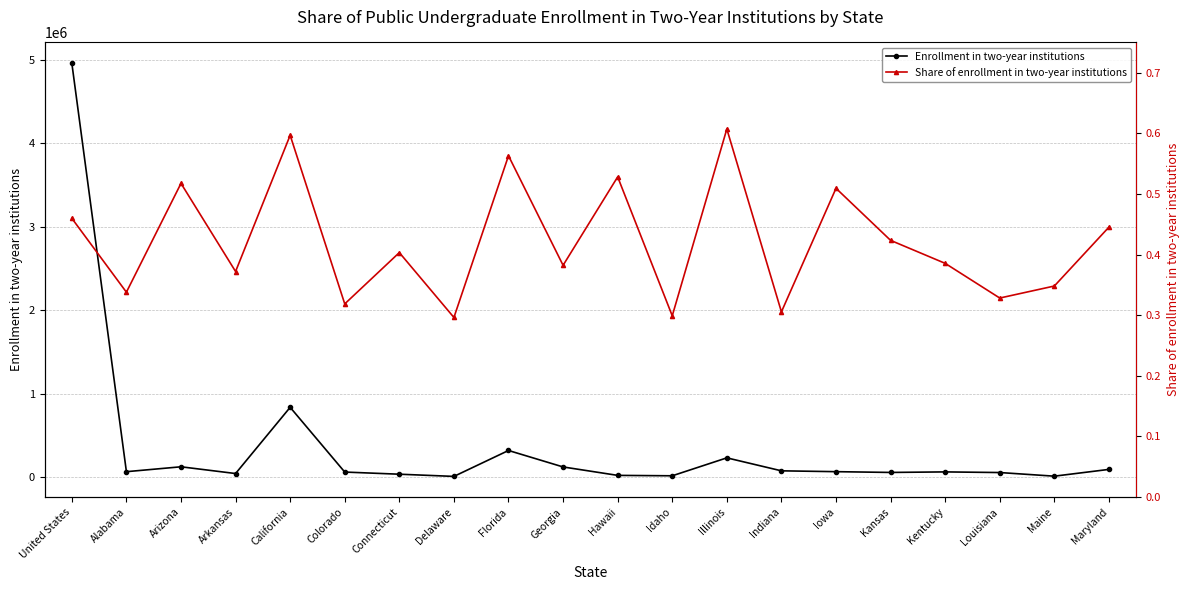

At which category is the sum across all series the highest?

United States